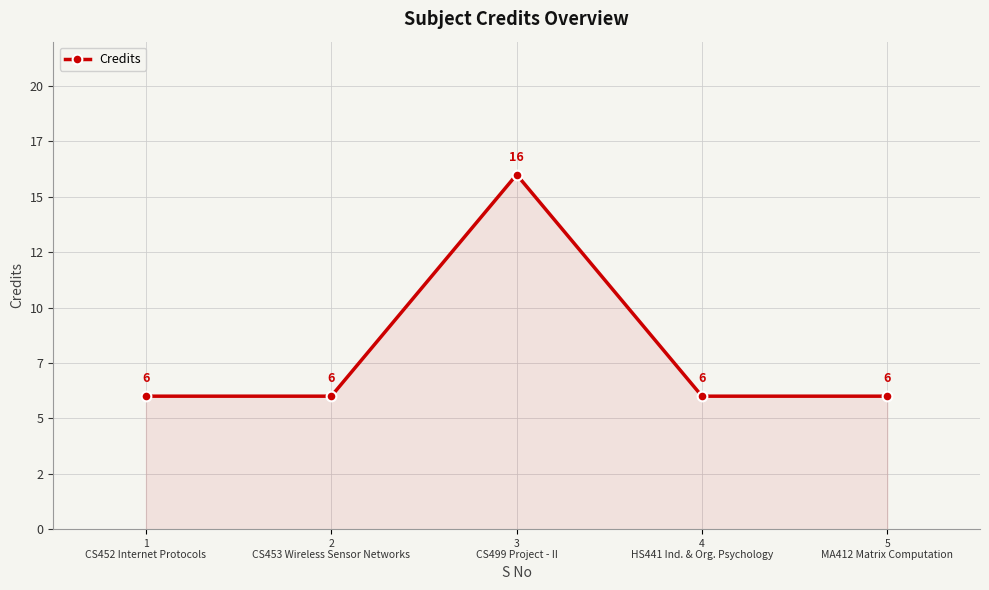

Reading right to left, extract all data points from this chart.

6	6	16	6	6